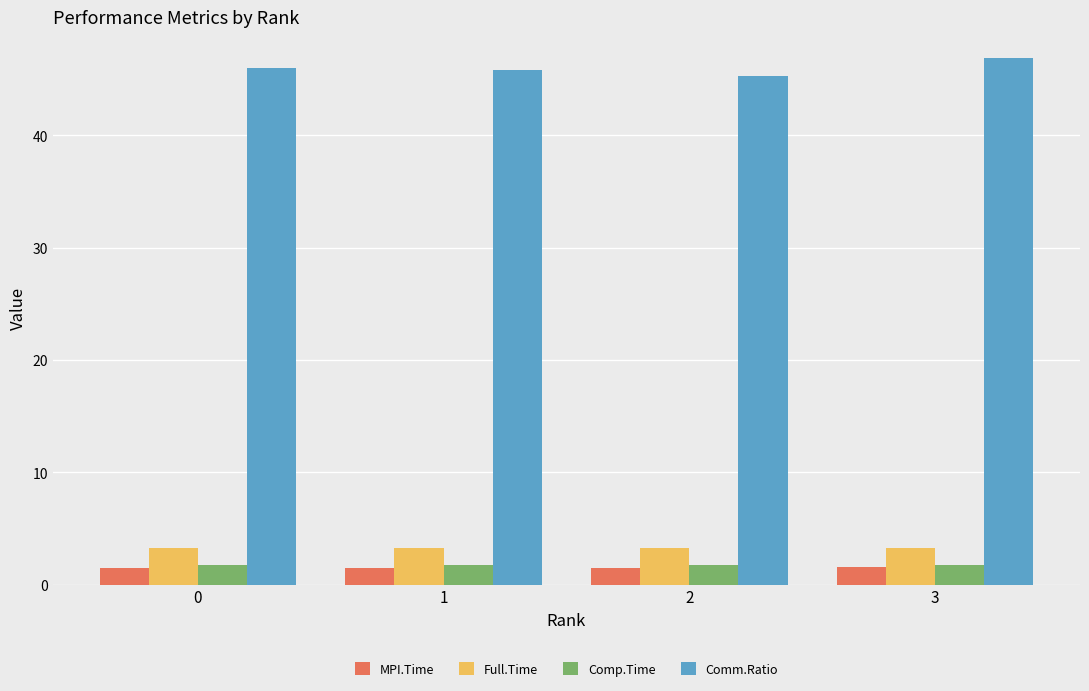

What are all the series names shown in the legend?

MPI.Time, Full.Time, Comp.Time, Comm.Ratio